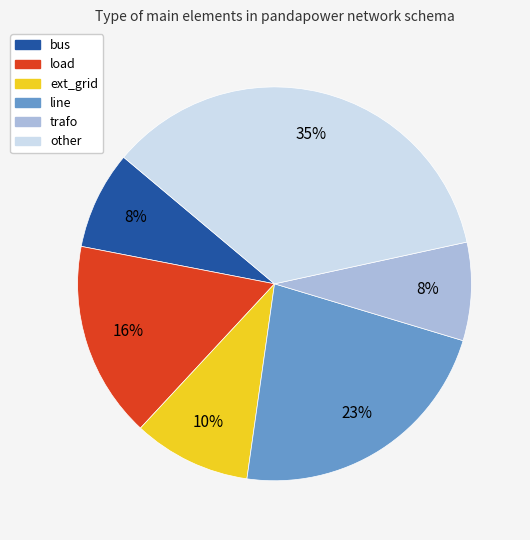

True or false: trafo accounts for 1% of the total.

False